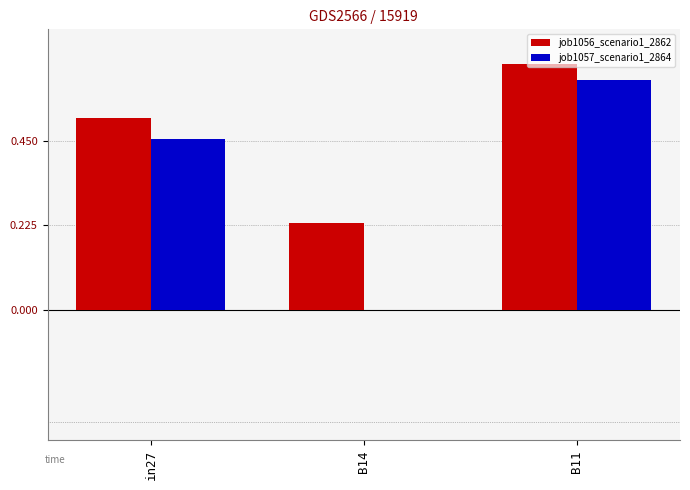

At which category is the sum across all series the highest?

B11